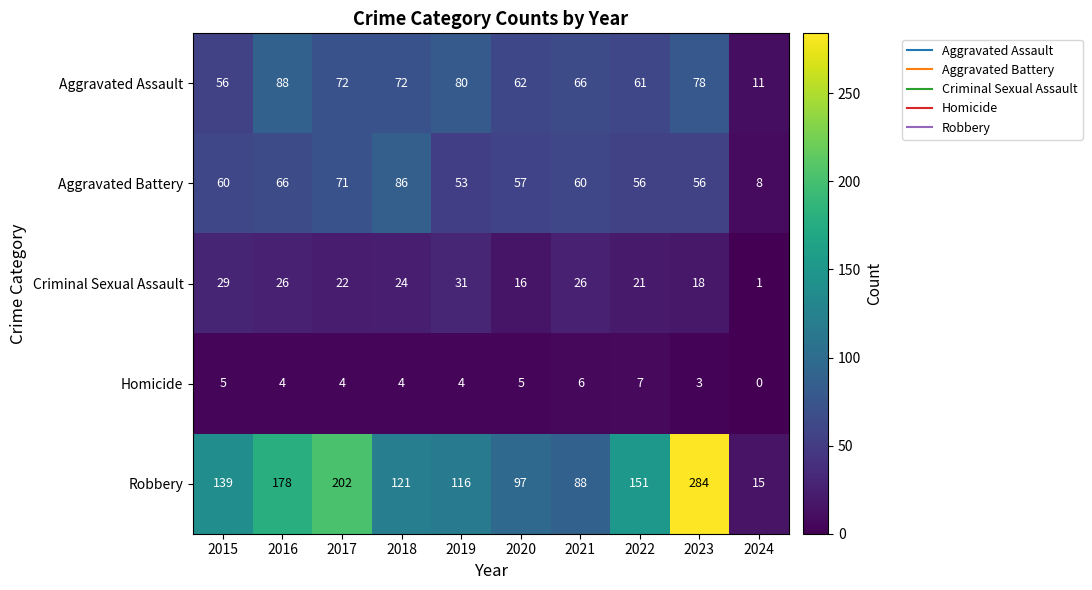

How many values in the Robbery series are below 139?

5